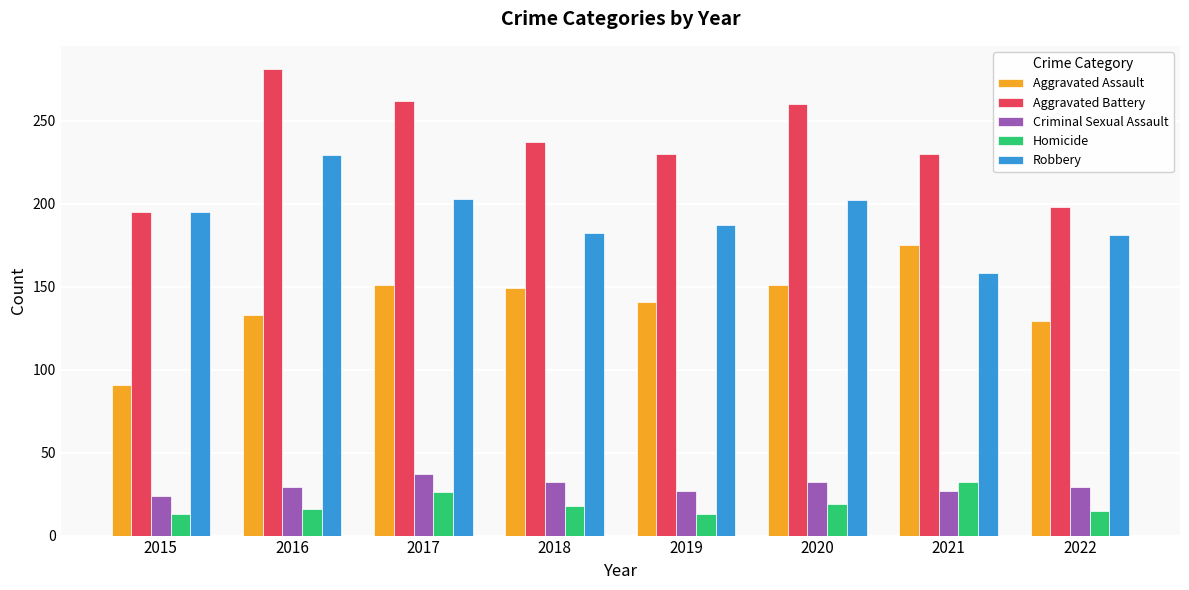

True or false: Homicide has a value of 13 at 2015.

True